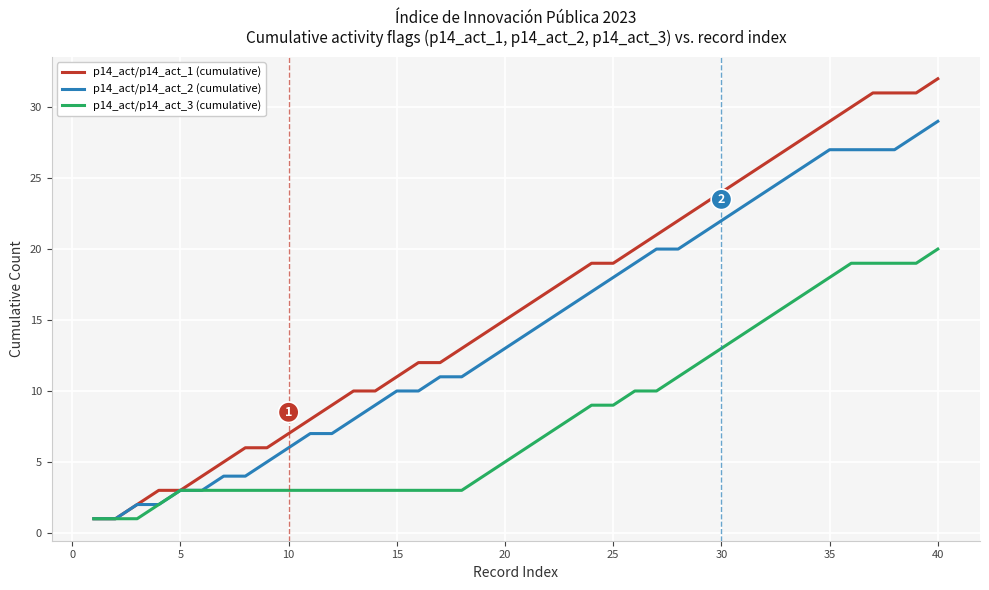

What is the greatest value displayed?

32